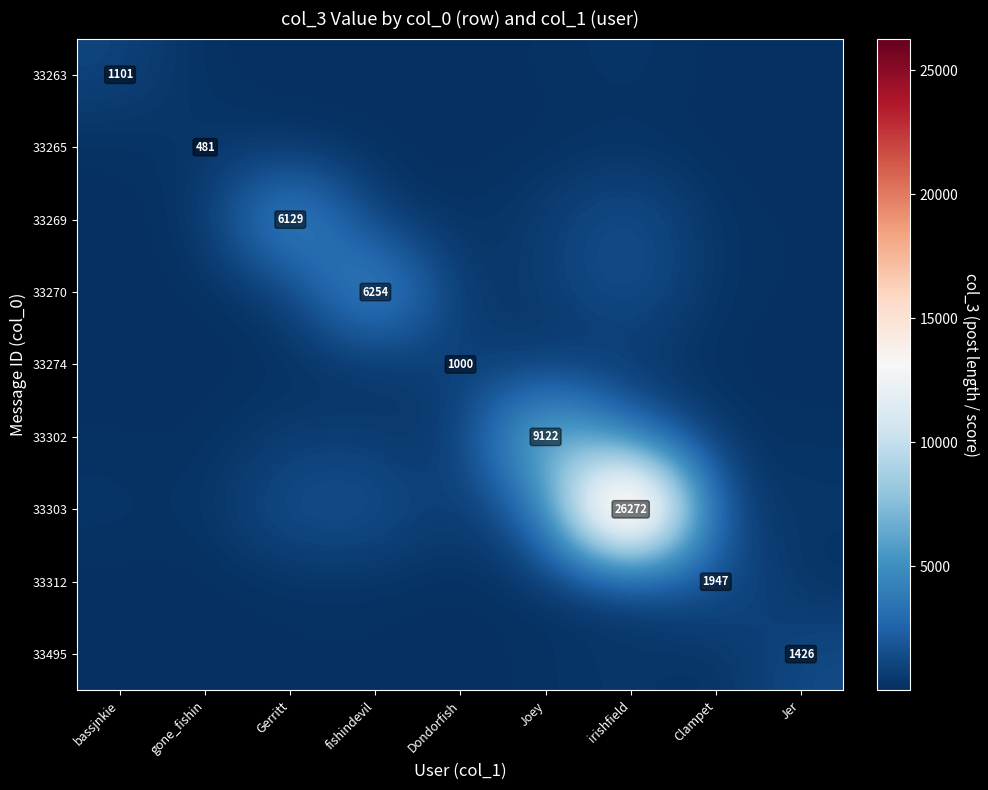

At which category is the sum across all series the highest?

irishfield